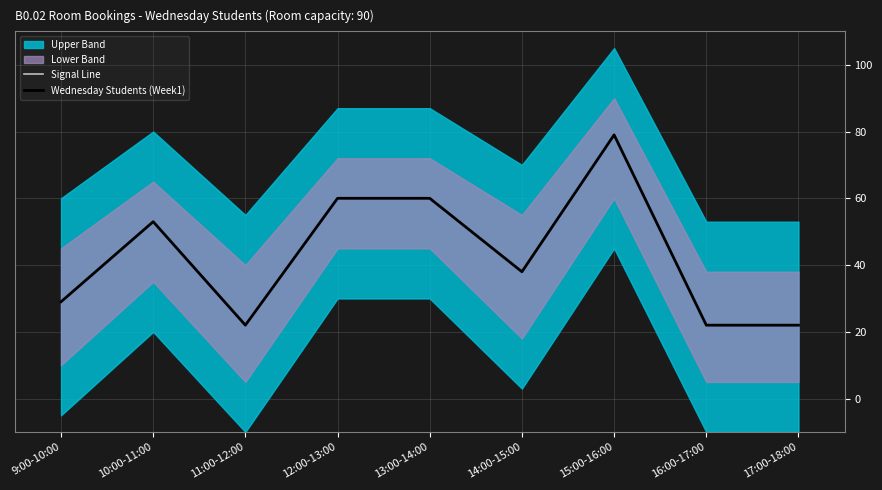

Rank the series at 12:00-13:00 from lowest to highest value.

Signal Line, Wednesday Students (Week1)